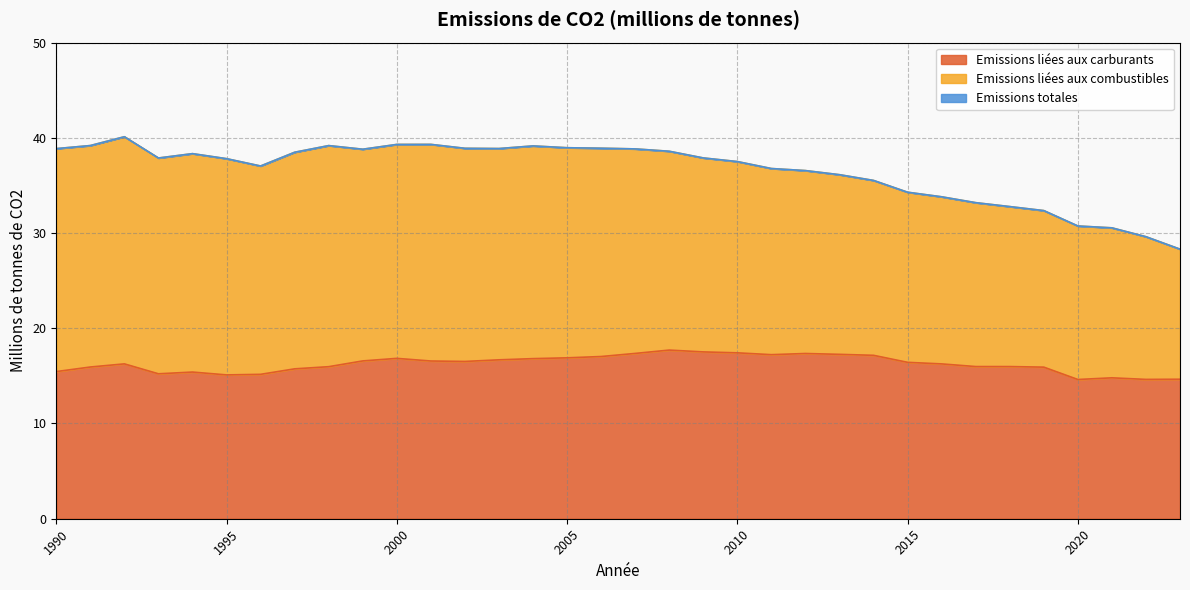

How many interior local peaks does the Emissions liées aux carburants series have?

6